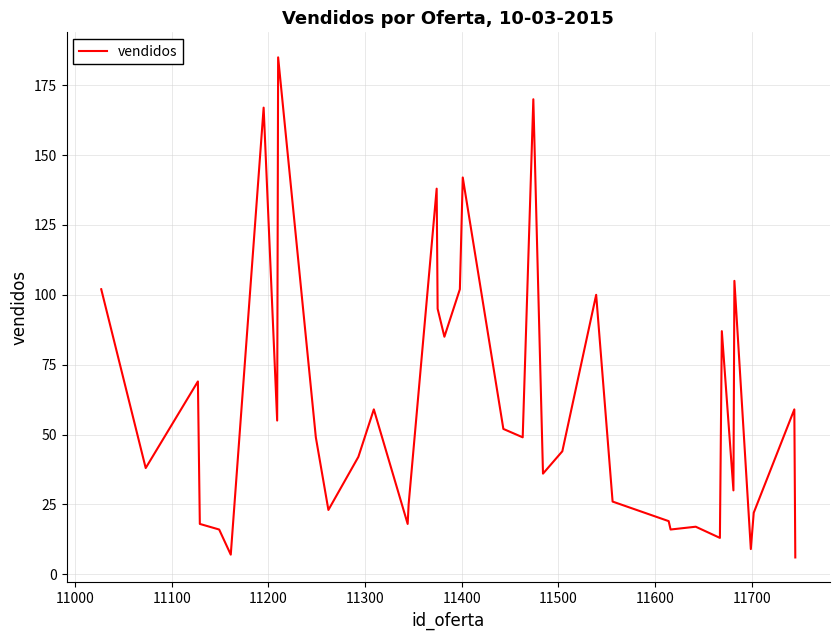

What is the average value?

60